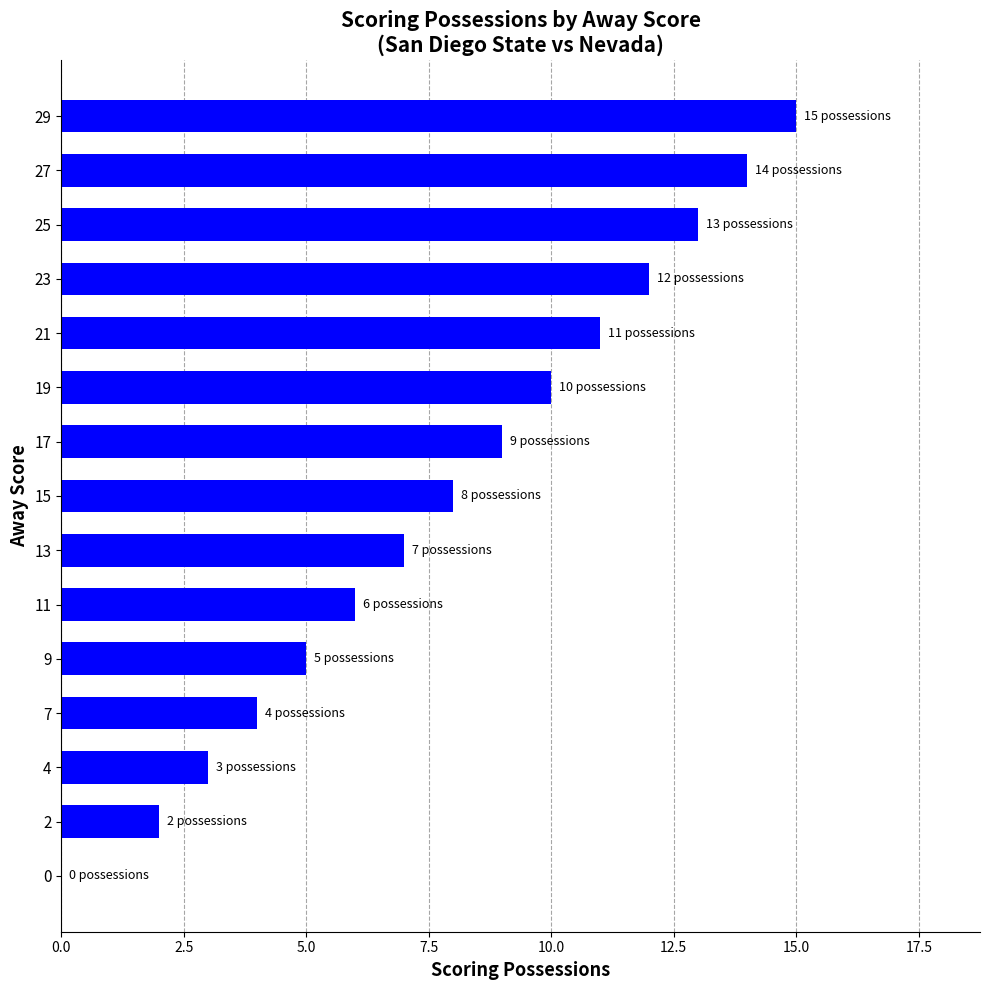

What is the sum of all values?

119